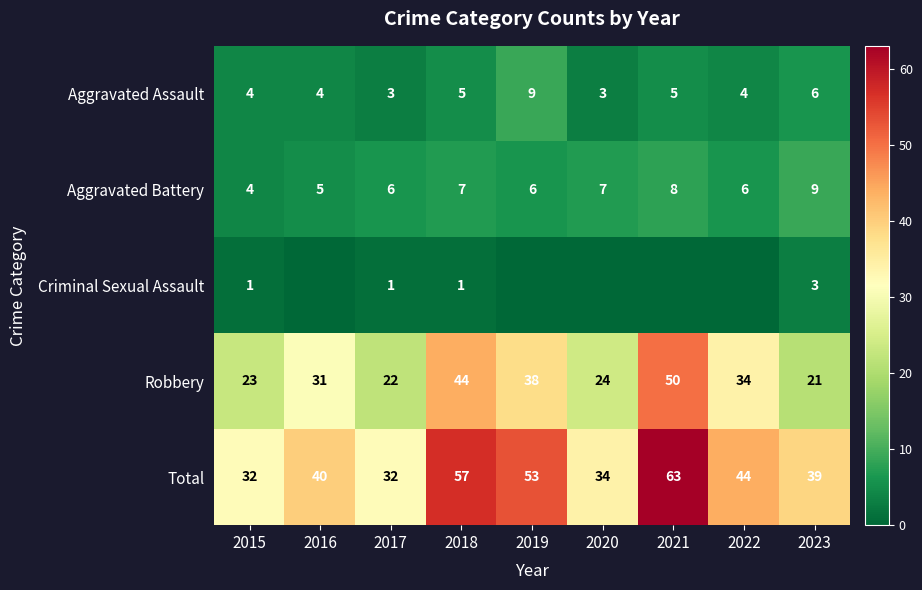

How many data points does each series have?

9